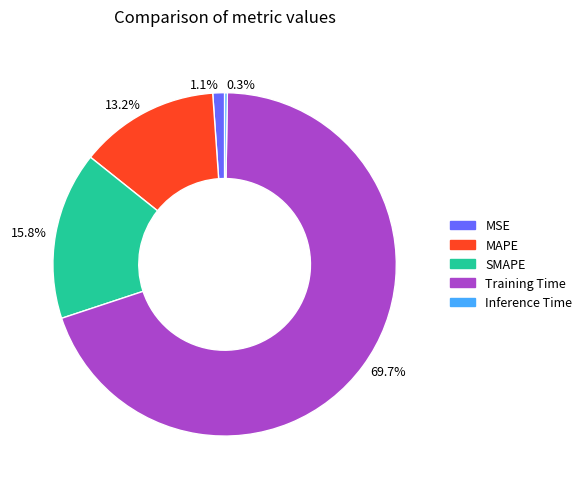

Which has a higher value, 69.7% or 13.2%?

69.7%